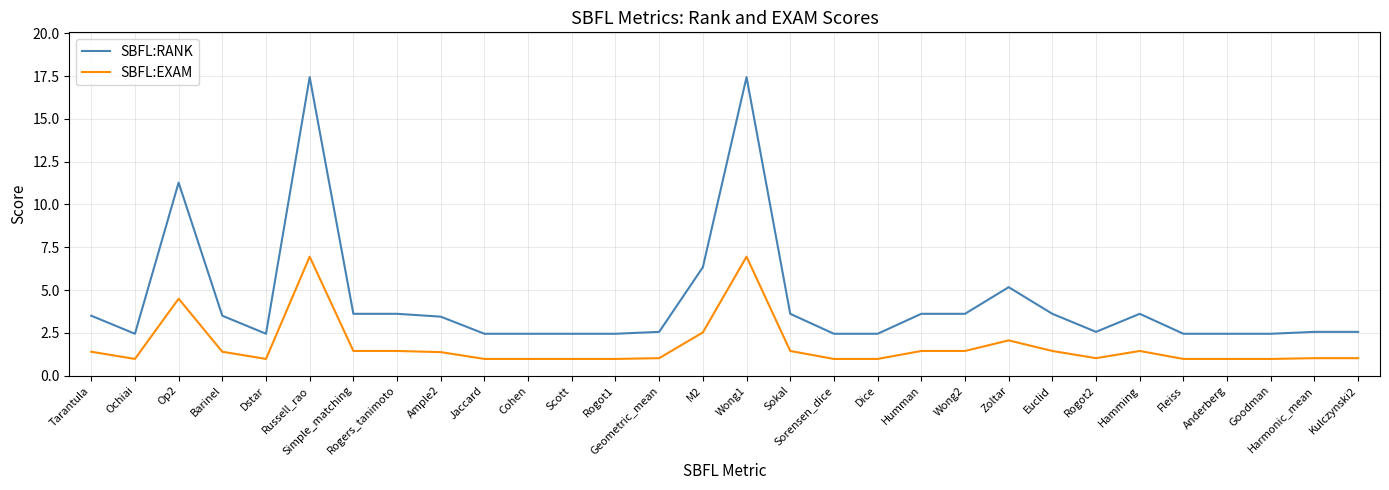

Rank the series by their maximum value, from highest to lowest.

SBFL:RANK, SBFL:EXAM